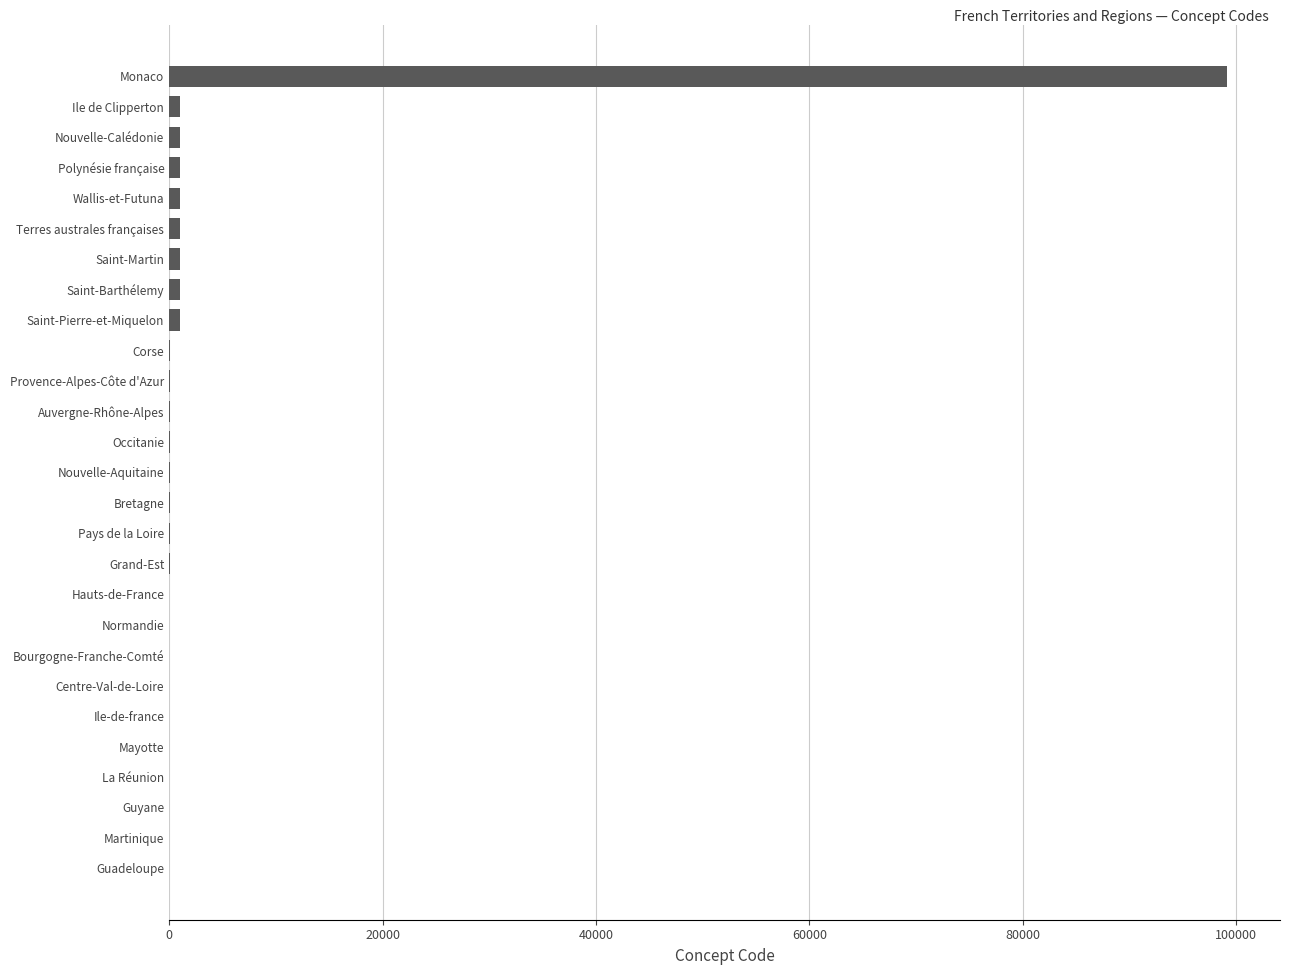

Between Monaco and Bretagne, which is larger?

Monaco